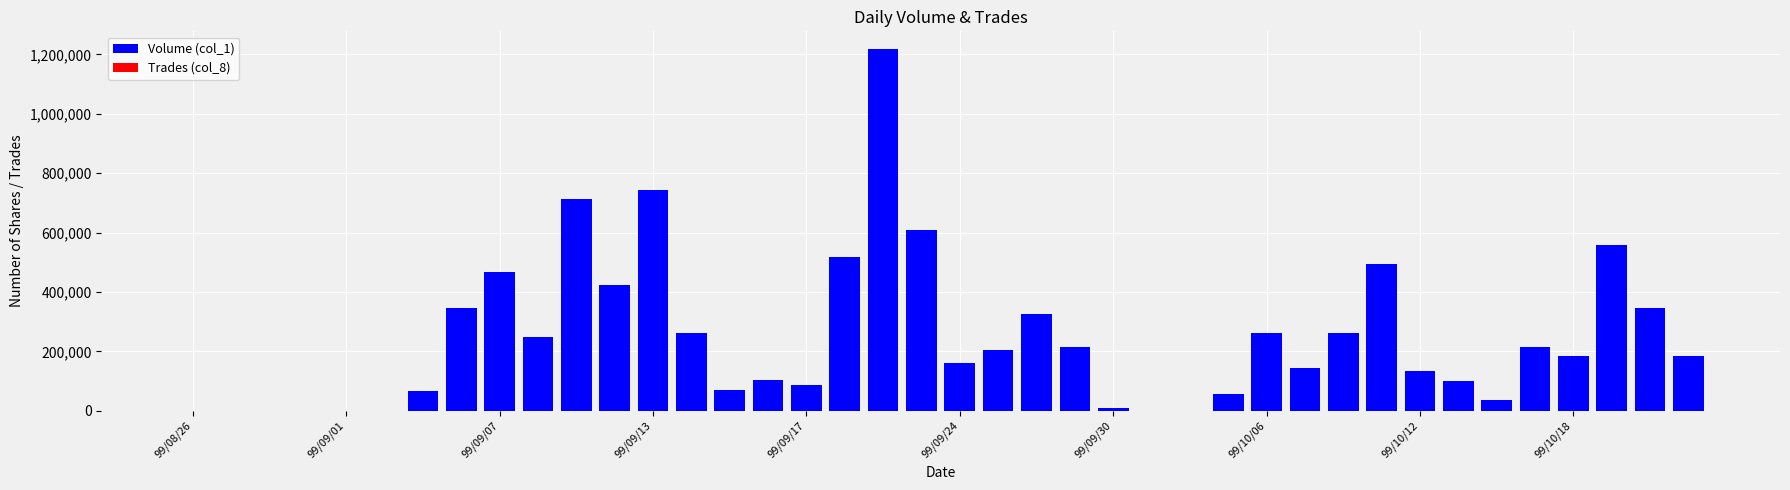

List the labels in order of Trades (col_8) value, smallest first.

99/08/26, 99/09/01, 99/09/07, 99/09/13, 99/09/17, 99/09/24, 25, 26, 24, 14, 99/09/30, 27, 39, 32, 34, 29, 30, 33, 16, 20, 22, 36, 99/10/18, 13, 15, 21, 23, 28, 11, 19, 99/10/12, 31, 99/10/06, 17, 37, 38, 10, 35, 12, 18